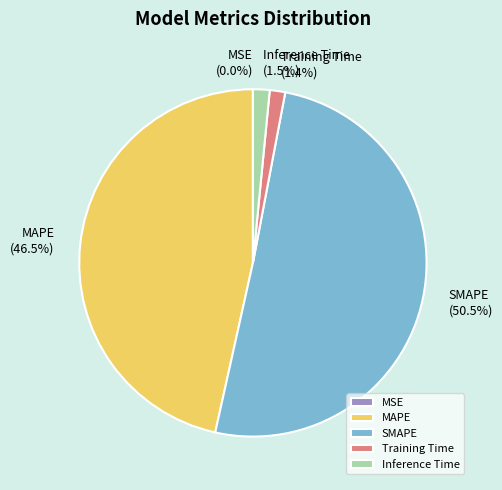

Is it true that SMAPE is 36% of the pie?

False